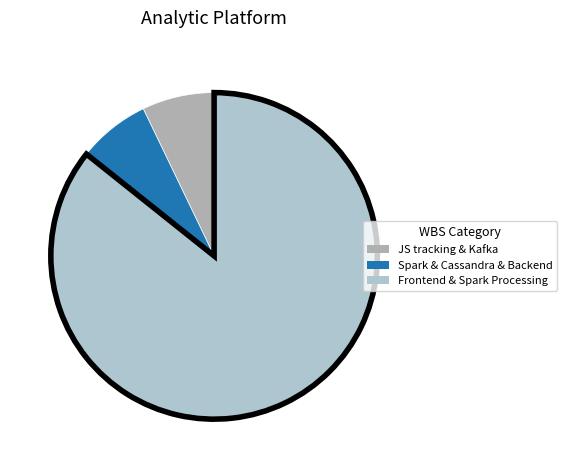

Count the number of slices in the pie.

3